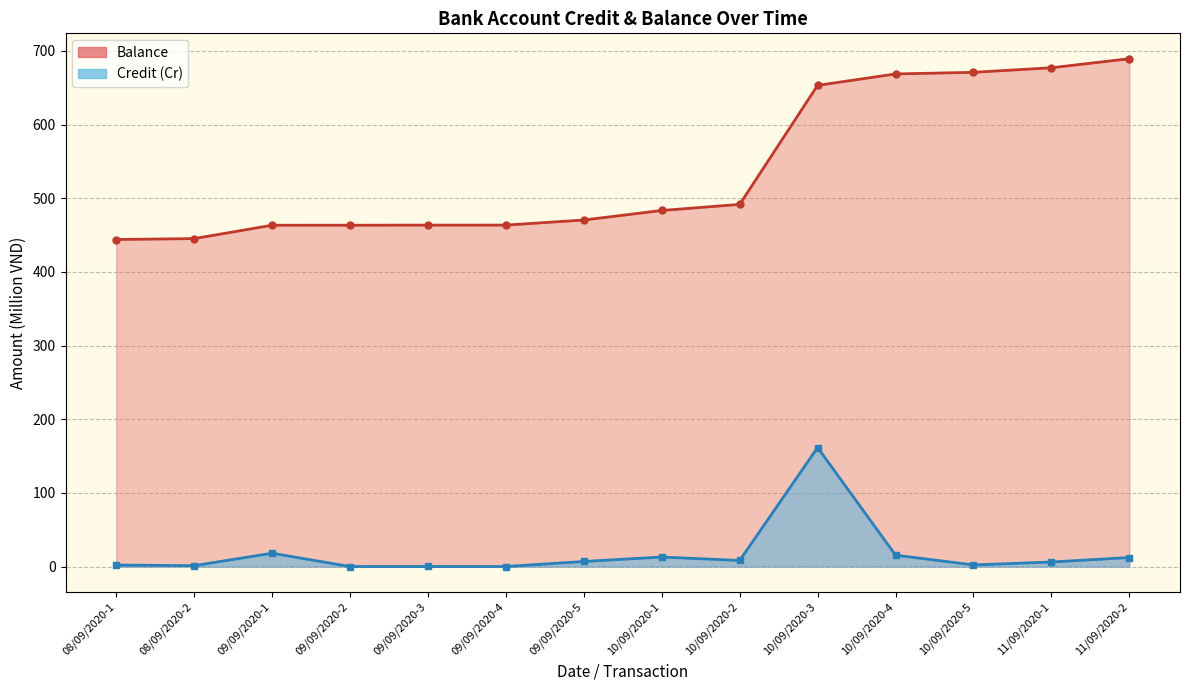

True or false: Balance points has a value of 1050.4 at 11/09/2020-1.

False